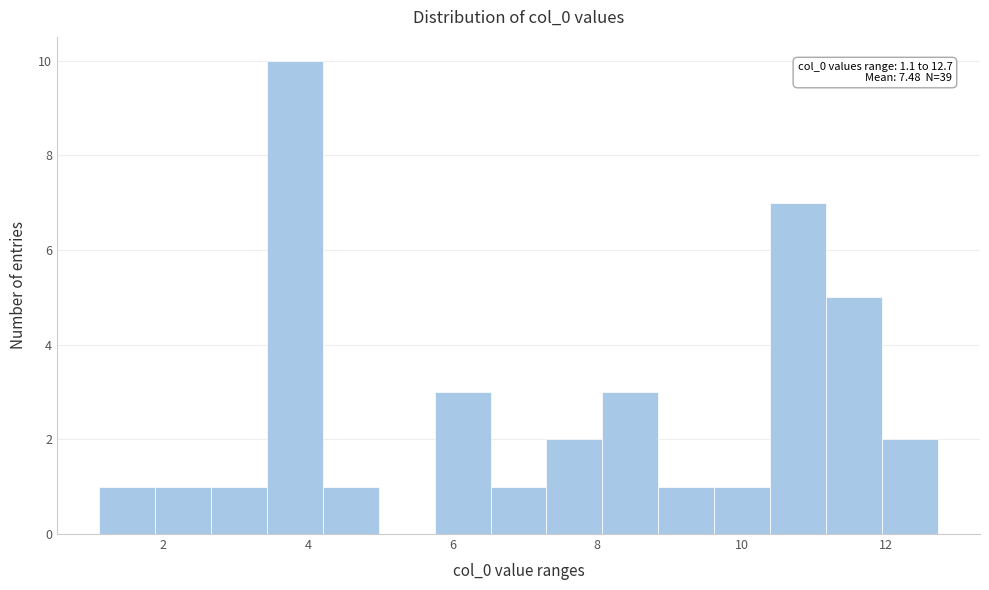

Around what value on the x-axis is the tallest bar? Give the approximate position of its centre, as read against the axis.

3.8